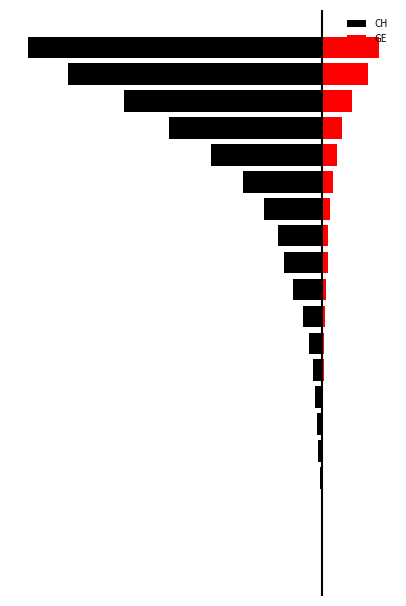

True or false: CH has a value of -2540 at 17.

False